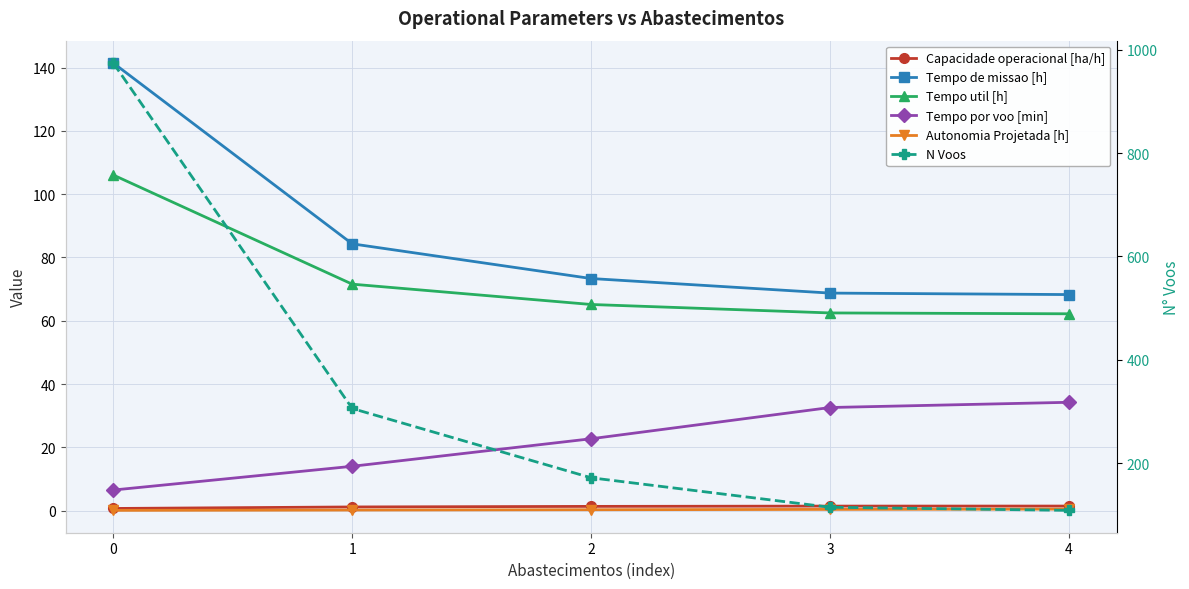

Which series has the largest total across all categories?

N Voos